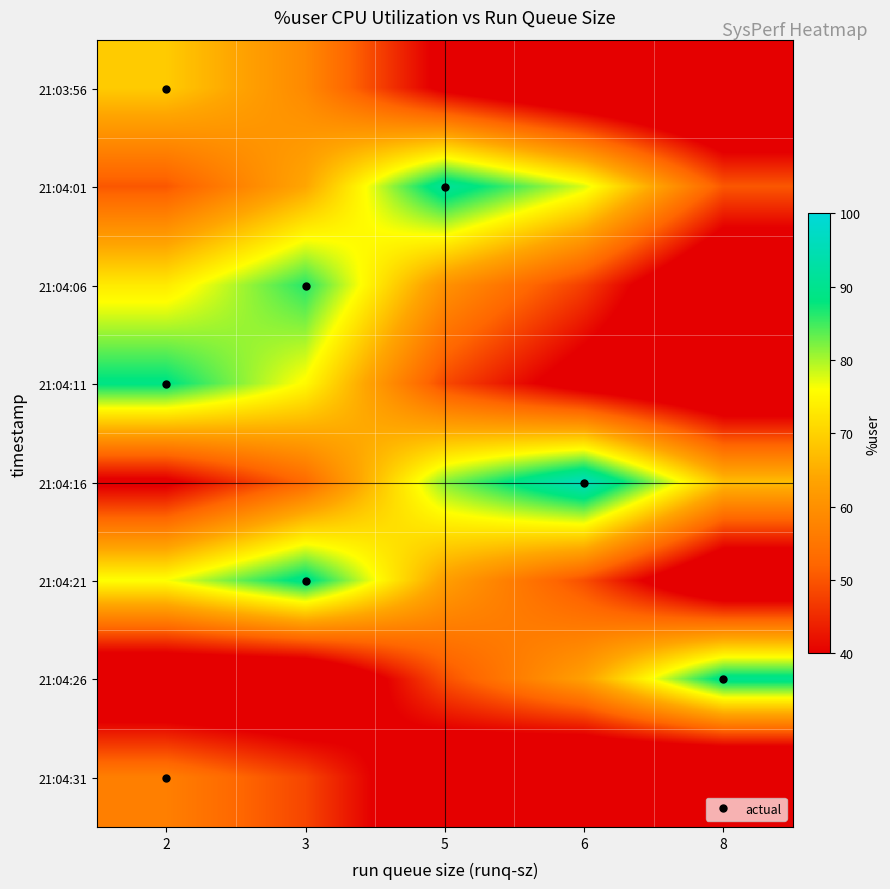

At which category is the sum across all series the highest?

3